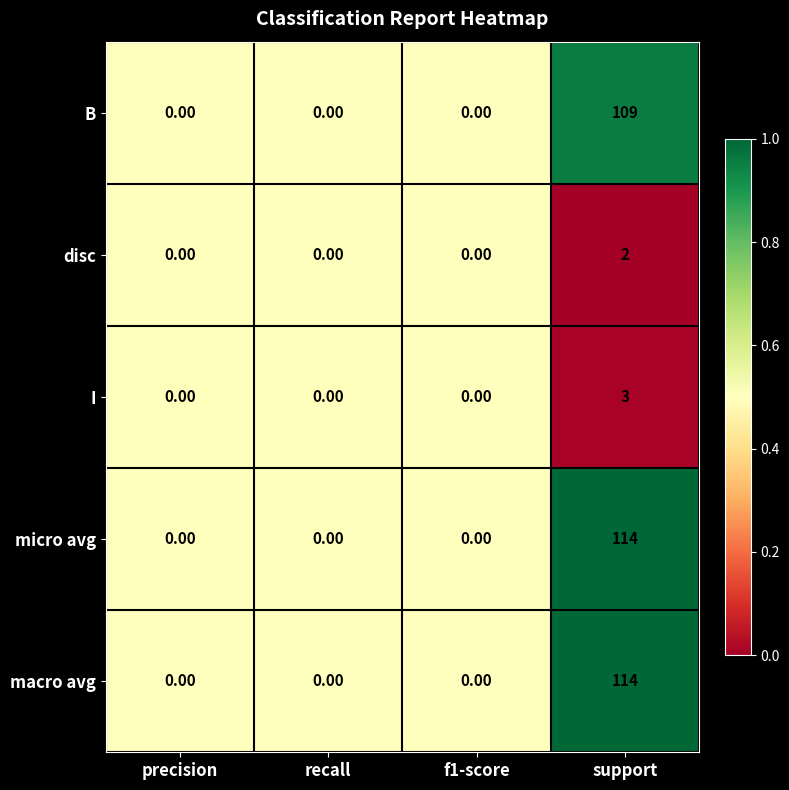

What is the average value of the B series?

27